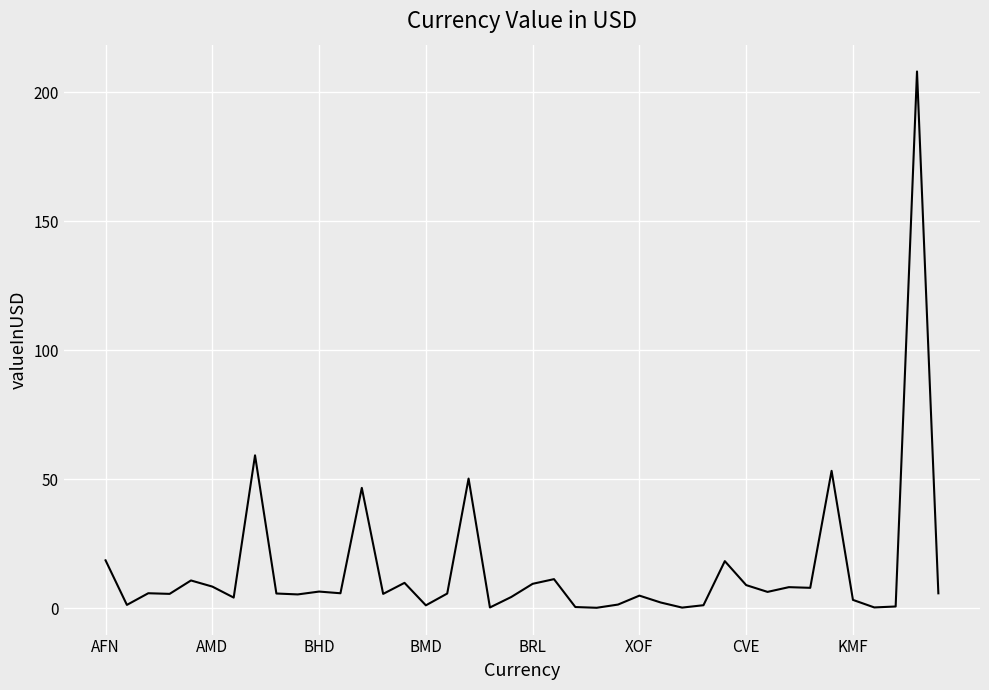

What is the difference between the maximum and minimum values?

207.9